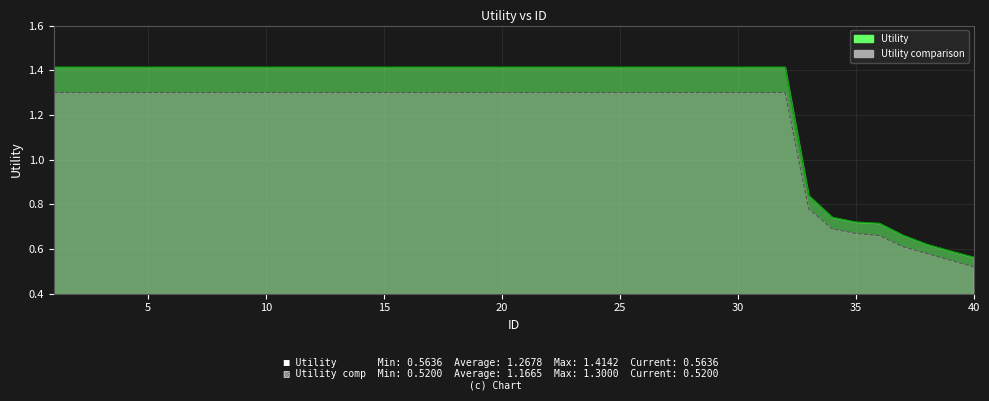

Is the value of Utility at 13 greater than the value of Utility_comparison at 32?

Yes